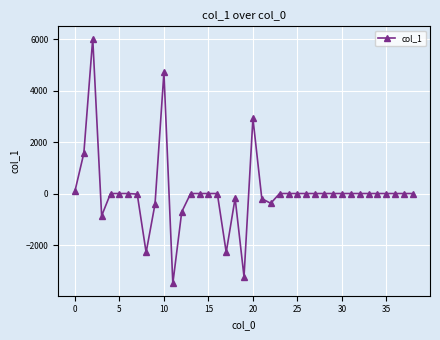

True or false: the data has more than 1 interior local peaks.

True